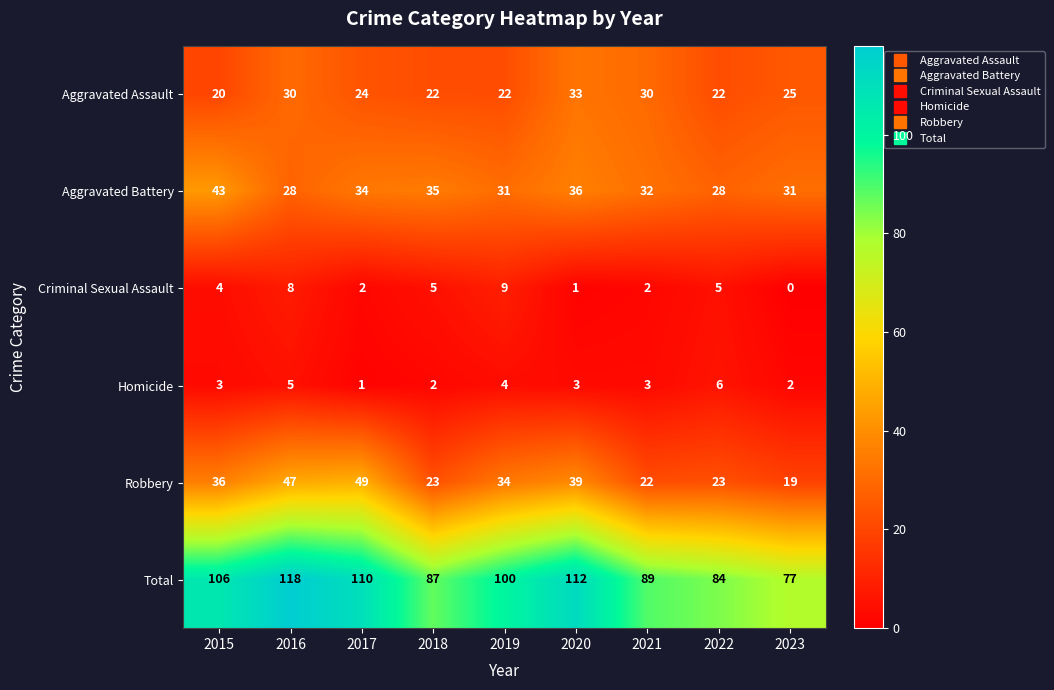

Between 2018 and 2020, which series saw the biggest shift?

Total